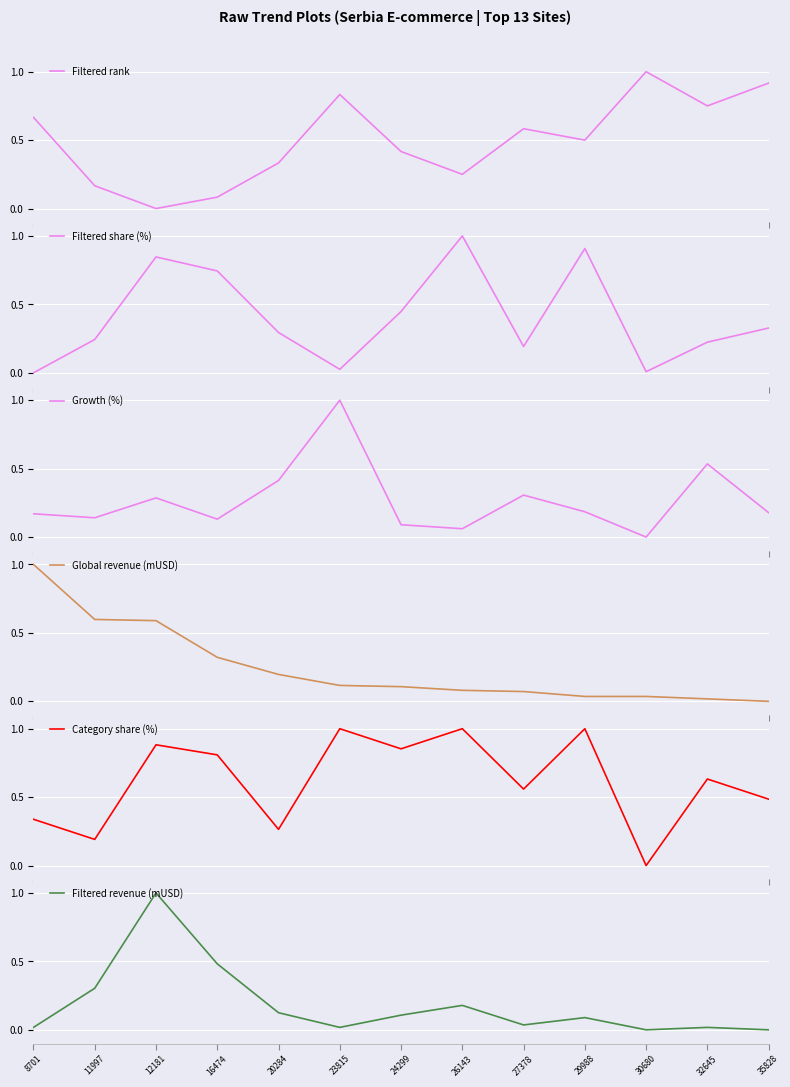

Between 35828 and 11997, which is larger?

35828